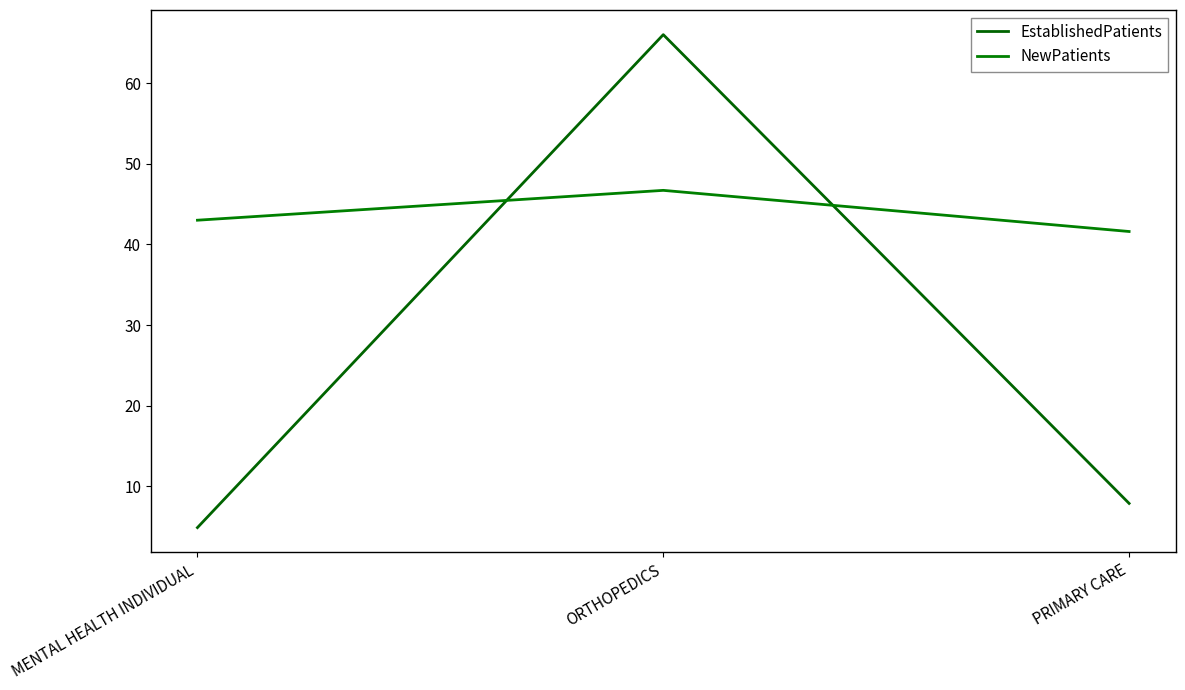

How many values in the EstablishedPatients series are below 7?

1